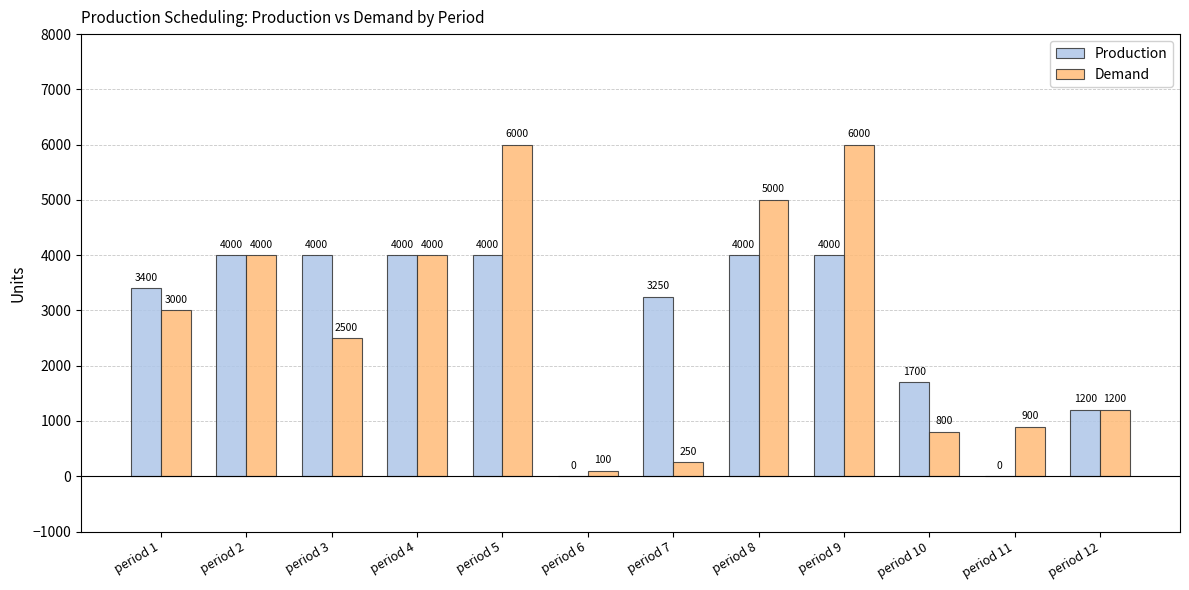

How many groups of bars are there?

12